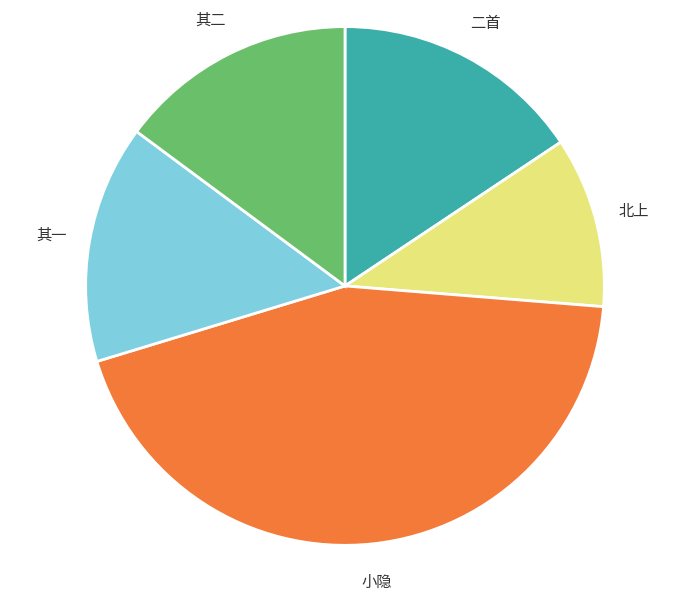

Is there any slice that represents more than half of the pie?

No